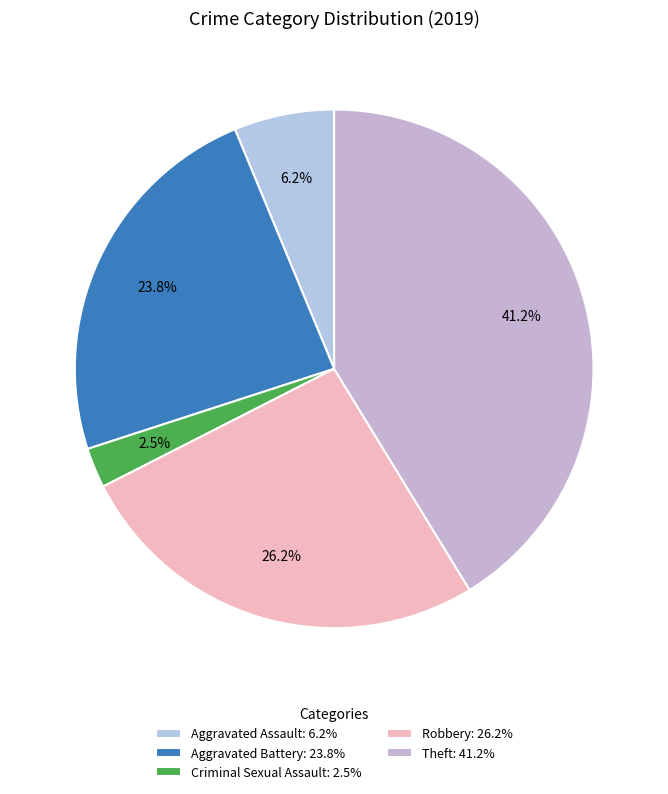

To the nearest percent, what portion does Aggravated Battery represent?

24%